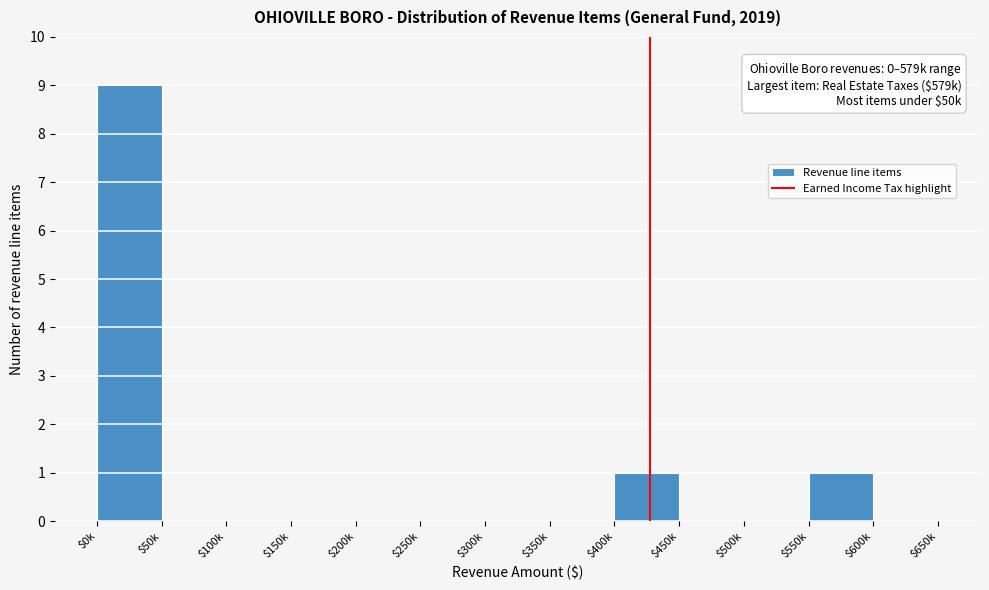

At which category does the chart reach its peak across all series?

$0k